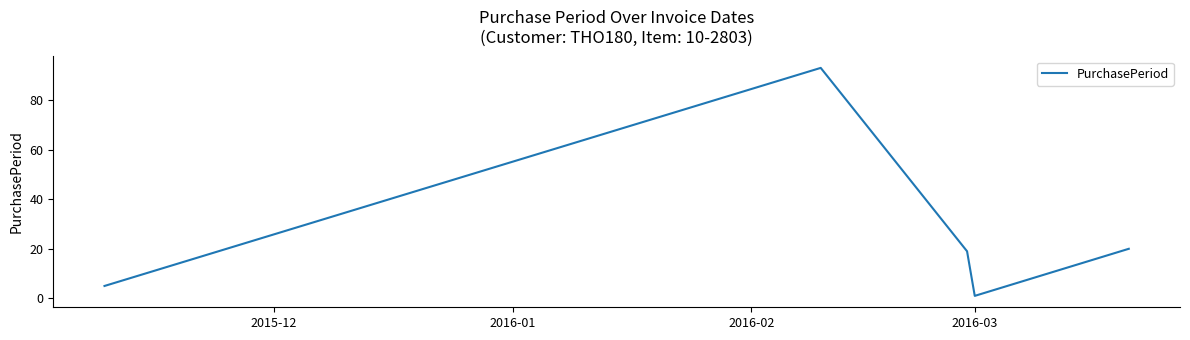

What is the maximum value shown in the chart?

93